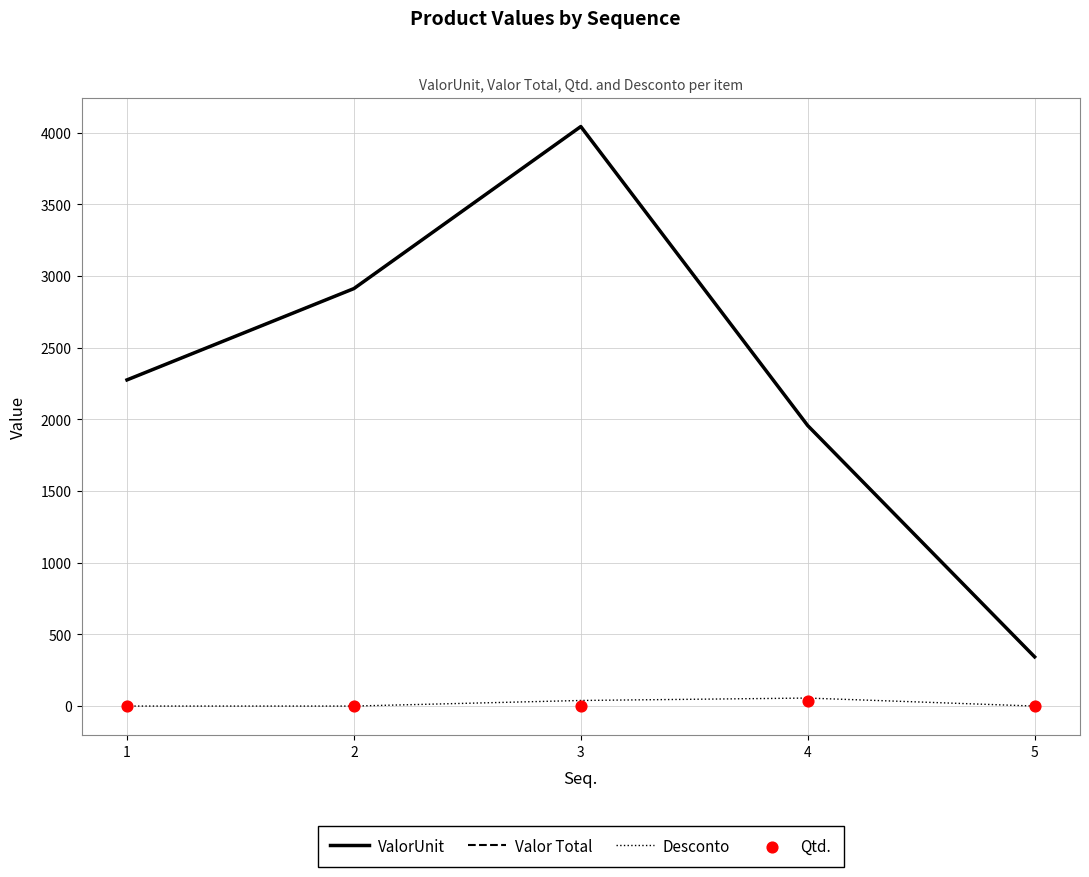

Which series has the largest total across all categories?

ValorUnit